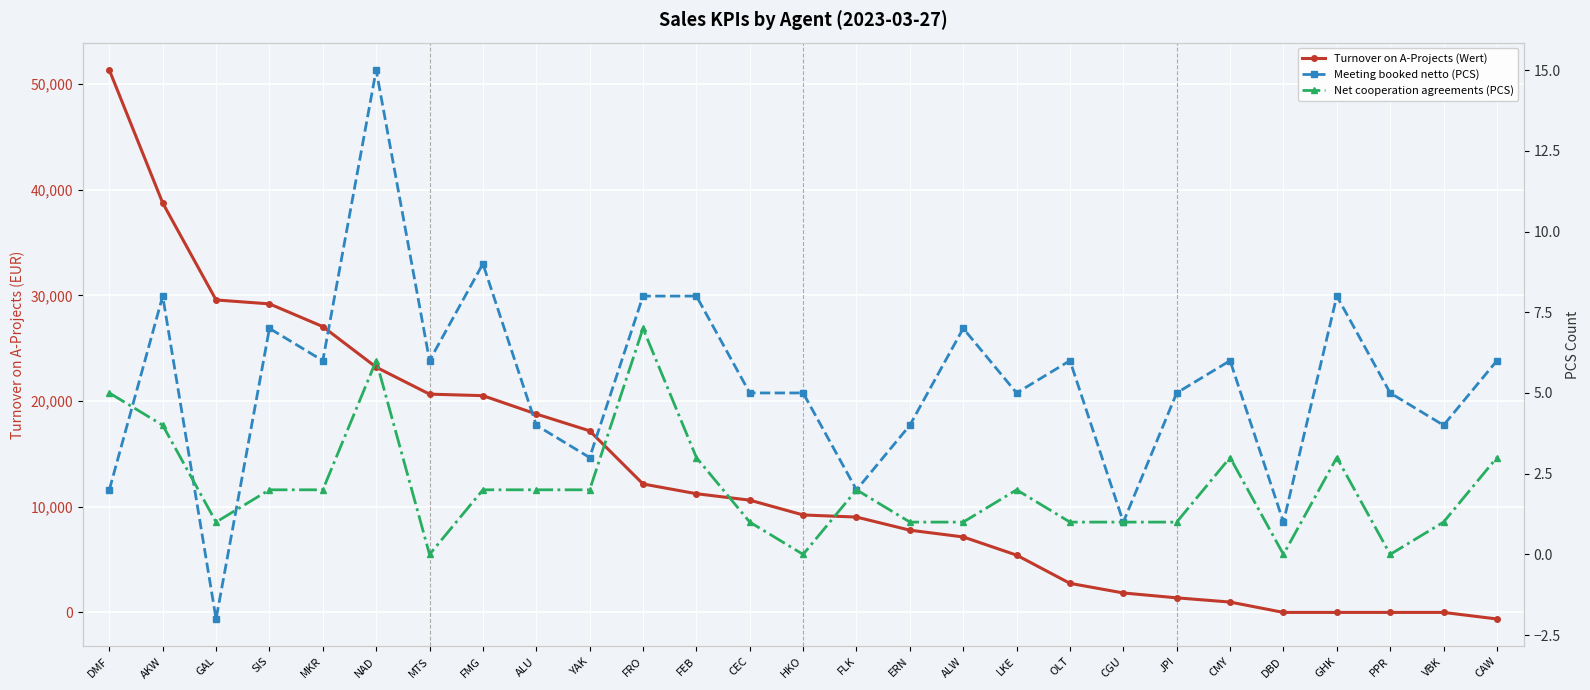

Is it true that Net cooperation agreements (PCS) equals 2 at CGU?

False